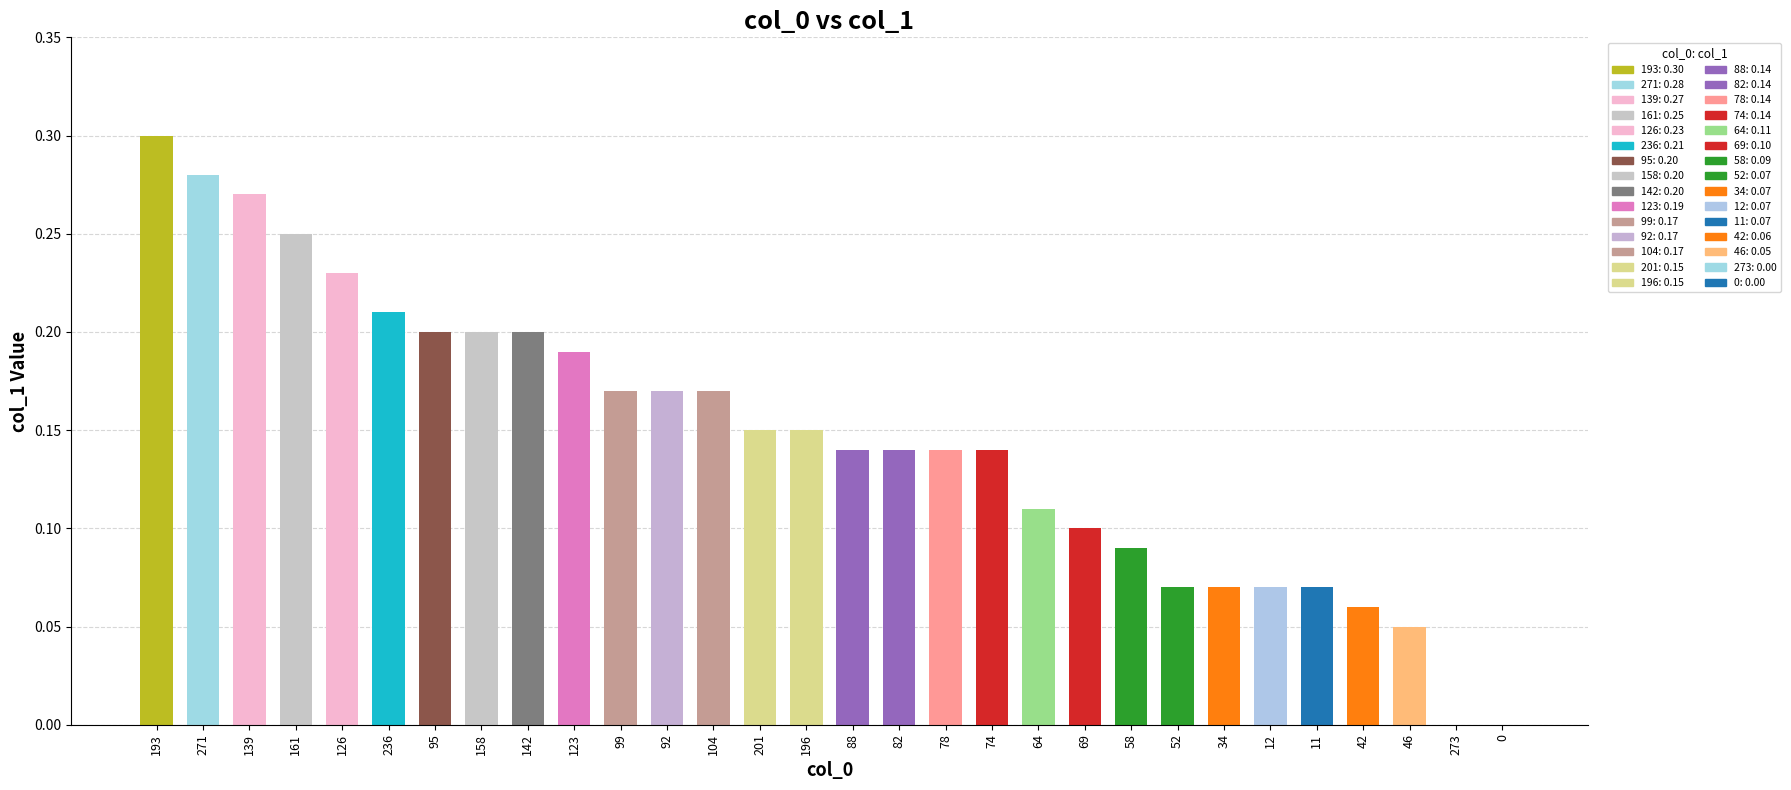

Which label corresponds to the largest value in the chart?

193